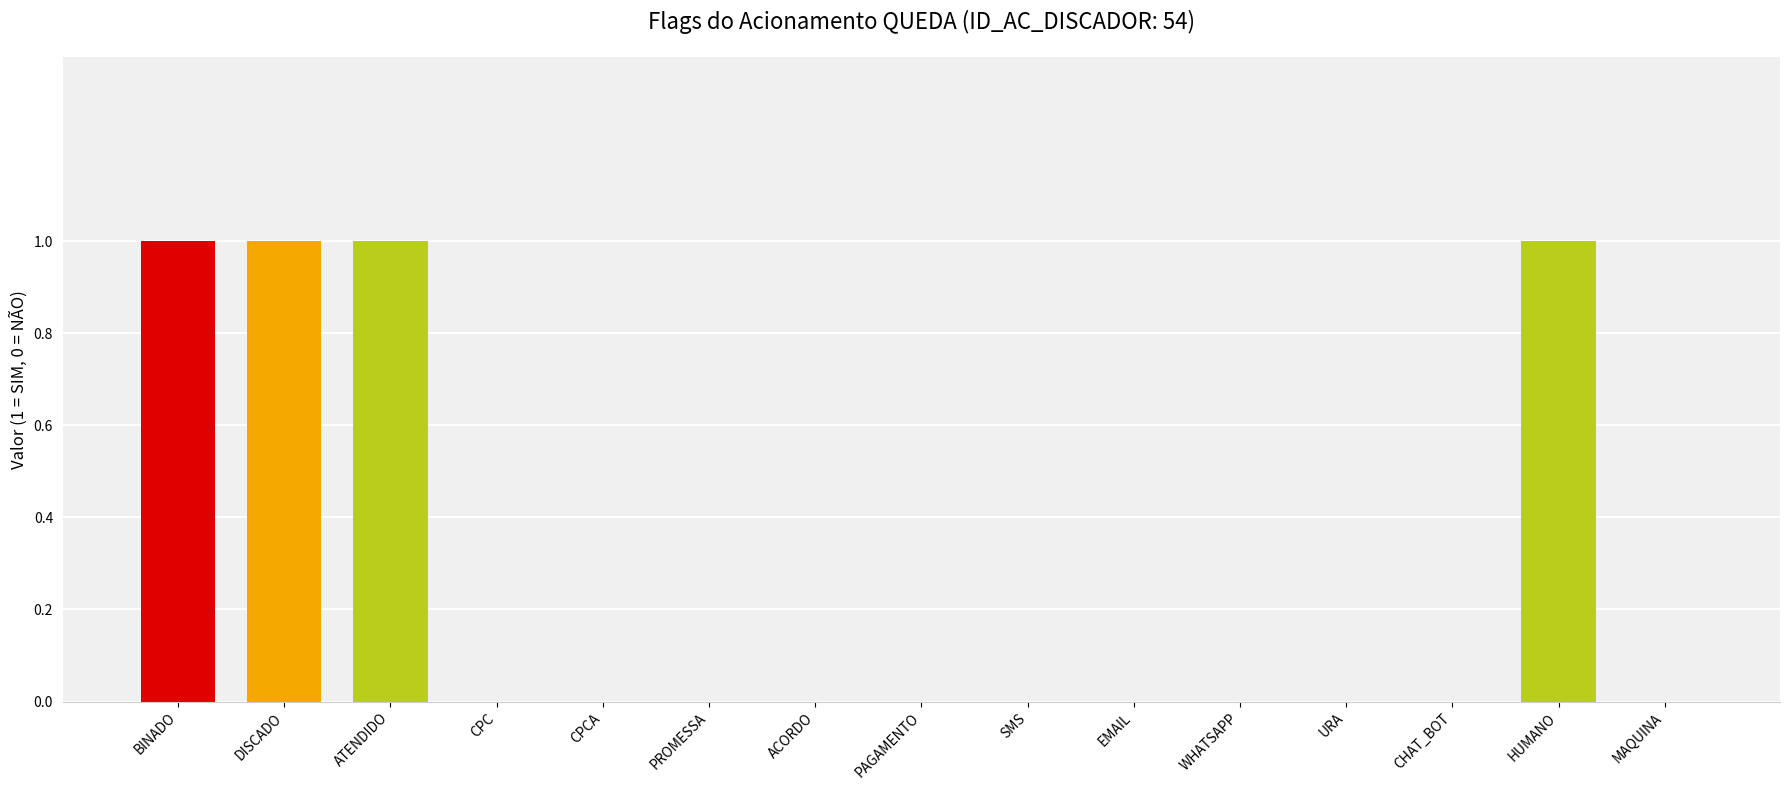

What is the sum of all values?

4